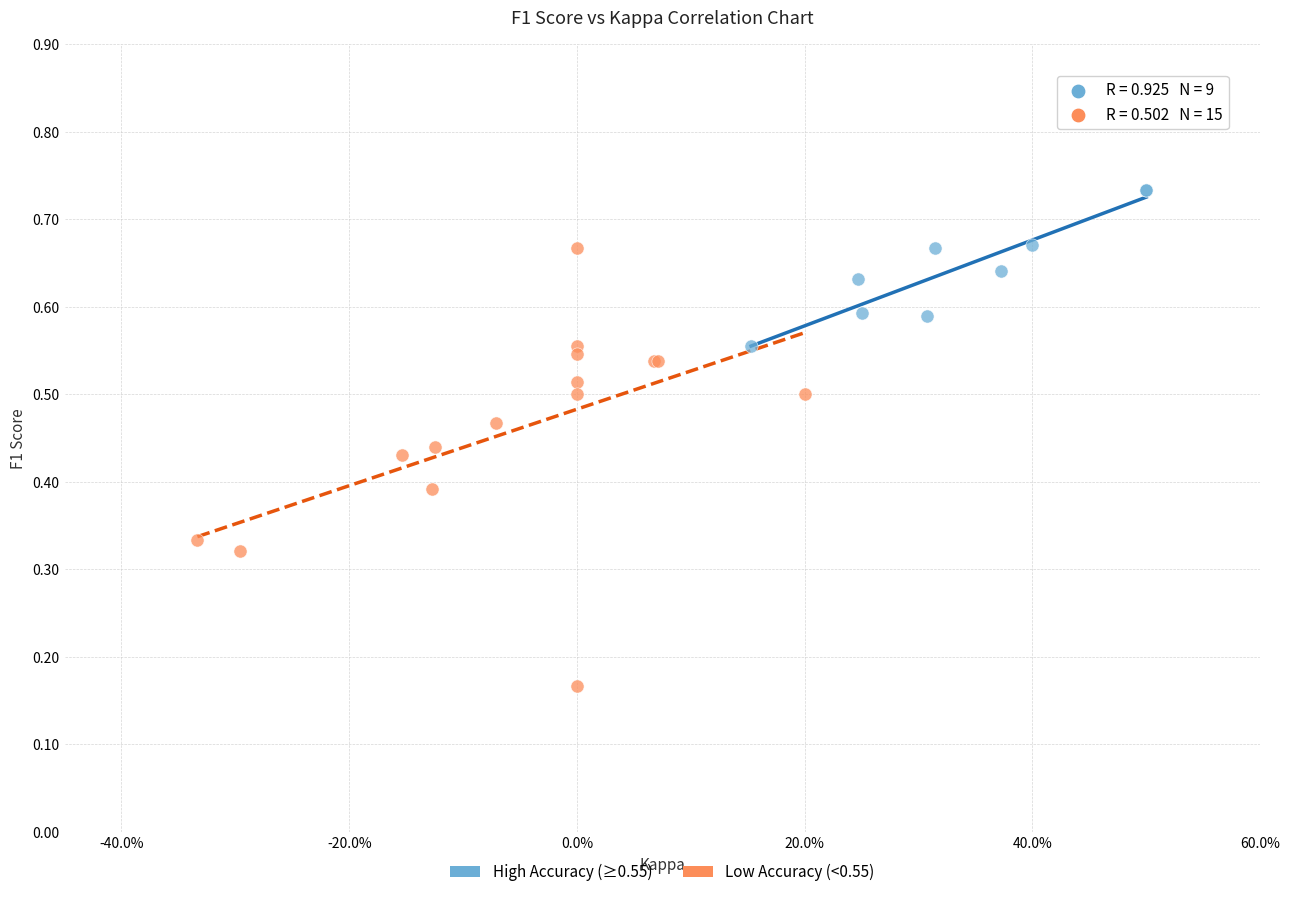

Which series contains the lowest Y value?

Low Accuracy (<0.55)